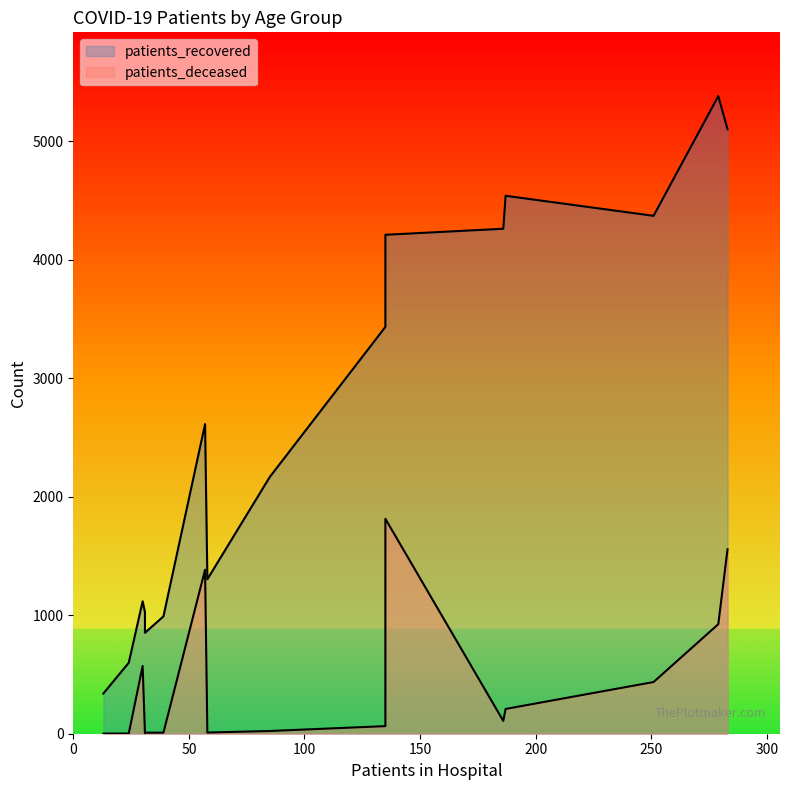

How many categories are shown in the chart?

16